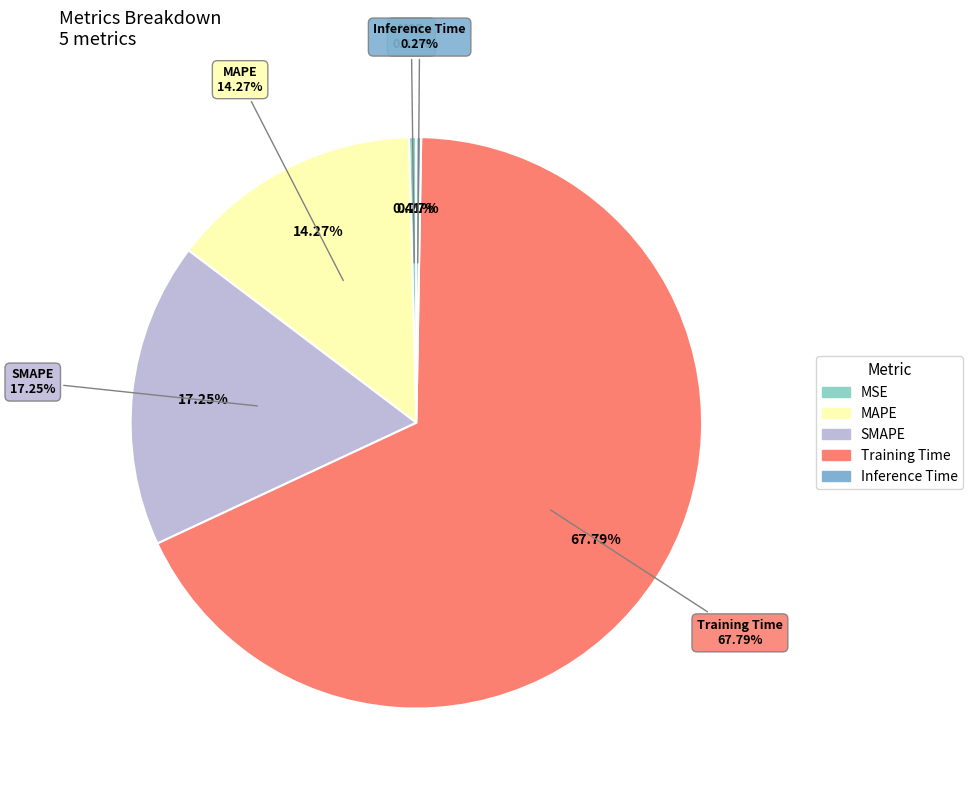

To the nearest percent, what percentage of the pie is MAPE?

14%